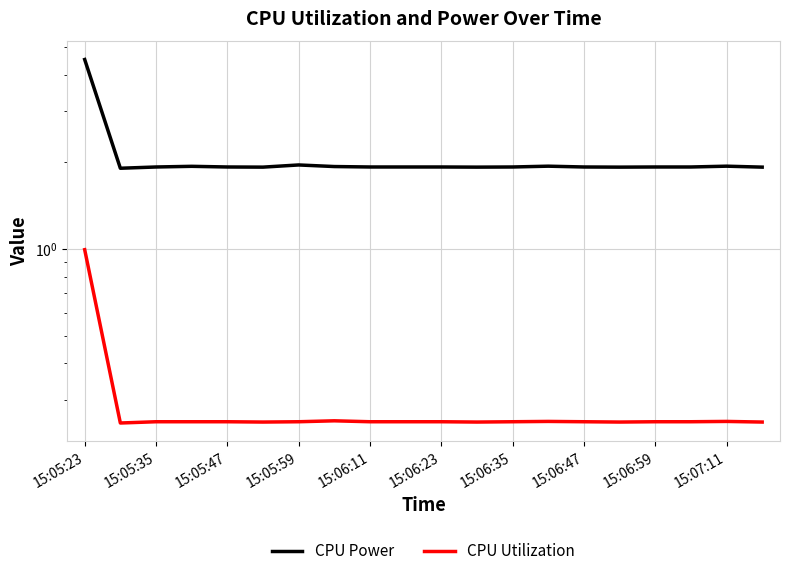

What is the difference between the highest and lowest values at 15:05:59?

1.7